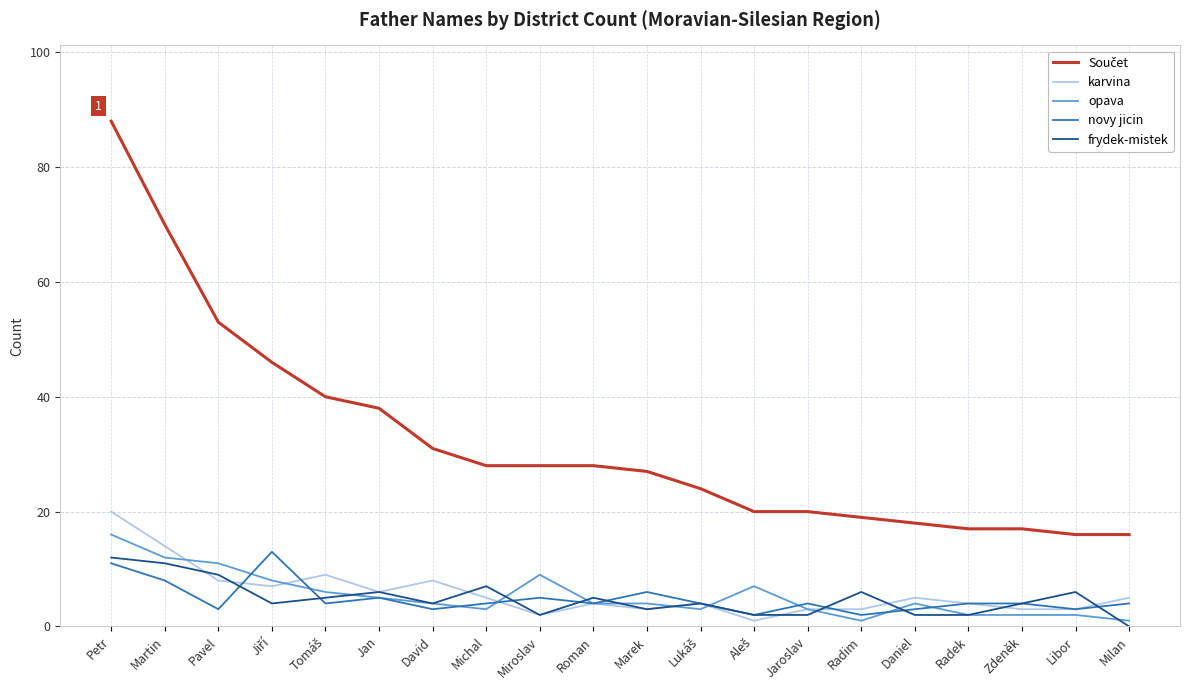

Count the number of categories in the chart.

20